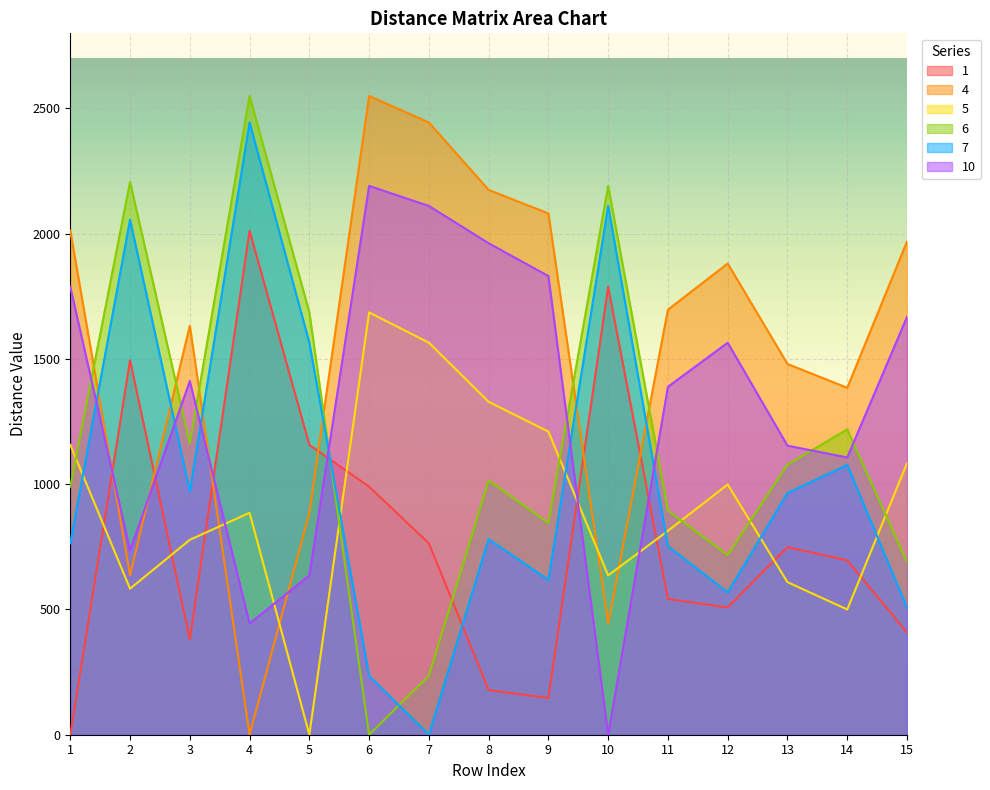

Reading right to left, what are all the values shown in this chart?

1: 408	696	749	508	542	1788	147	178	764	990	1157	2012	381	1495	0
4: 1969	1385	1480	1881	1697	444	2081	2175	2444	2550	886	0	1633	637	2012
5: 1084	500	609	999	814	636	1210	1329	1565	1686	0	886	778	583	1157
6: 689	1219	1078	717	895	2191	845	1015	235	0	1686	2550	1163	2207	990
7: 507	1077	965	568	753	2111	618	781	0	235	1565	2444	971	2056	764
10: 1668	1107	1154	1565	1389	0	1831	1962	2111	2191	636	444	1412	736	1788